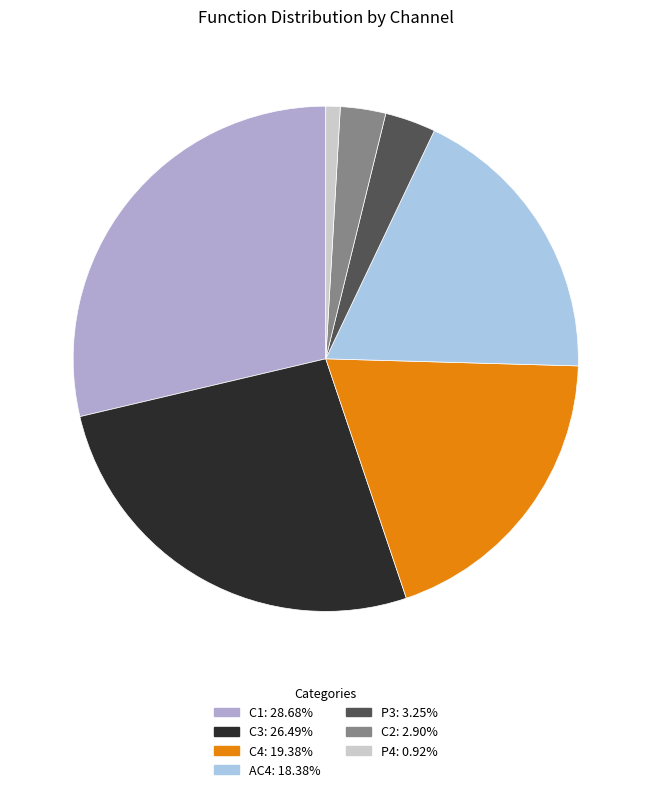

Is the sum of C4: 19.38% and C2: 2.90% greater than half?

No